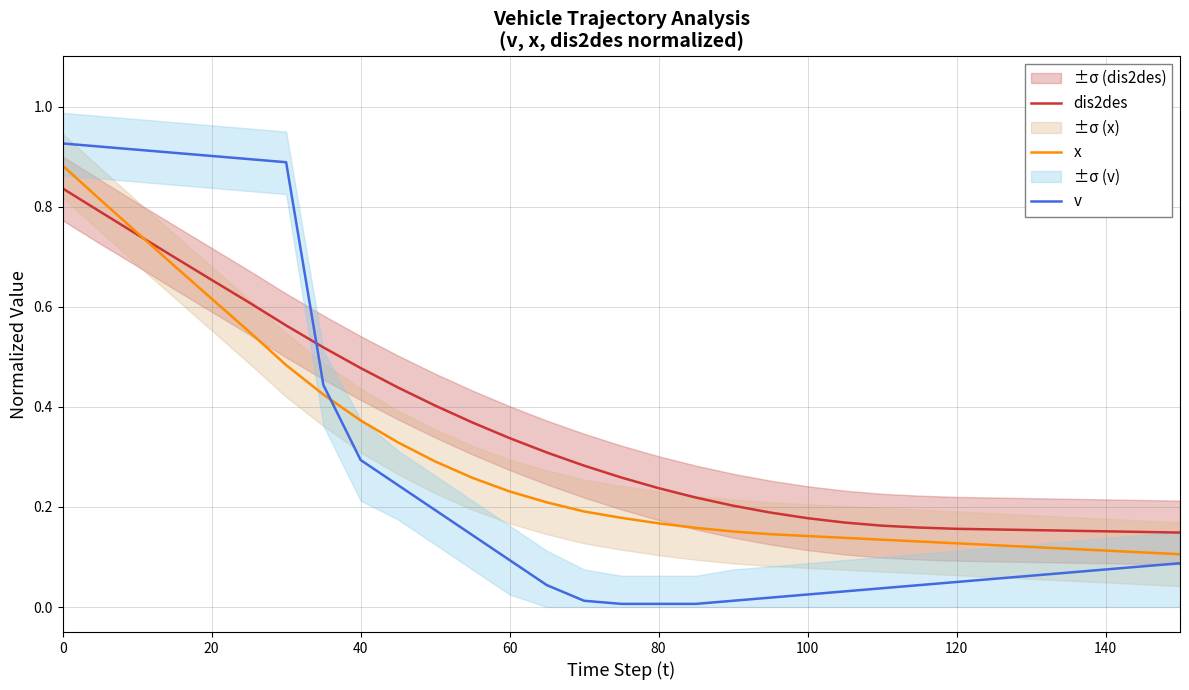

What are all the series names shown in the legend?

dis2des, x, v